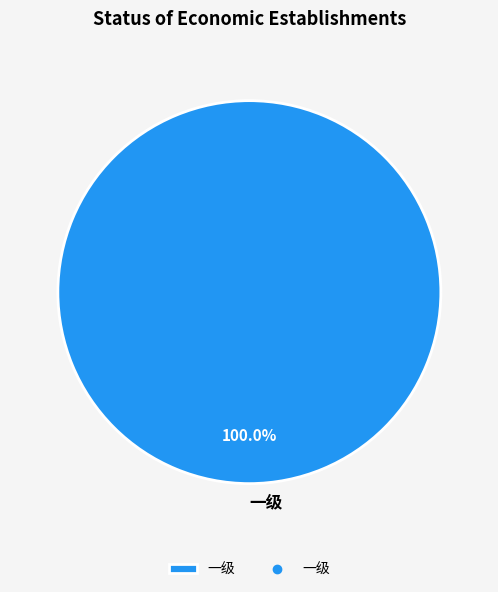

Does 一级 account for over 50% of the chart?

Yes